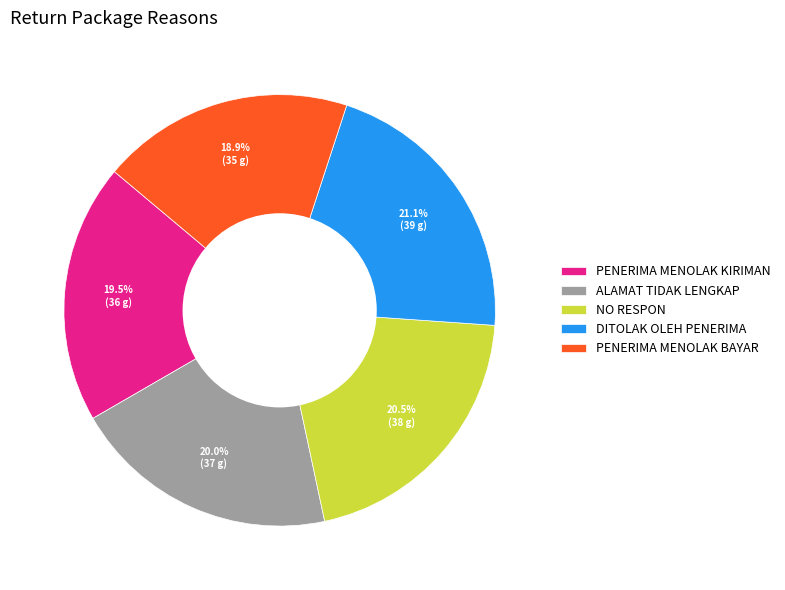

True or false: ALAMAT TIDAK LENGKAP accounts for 20% of the total.

True